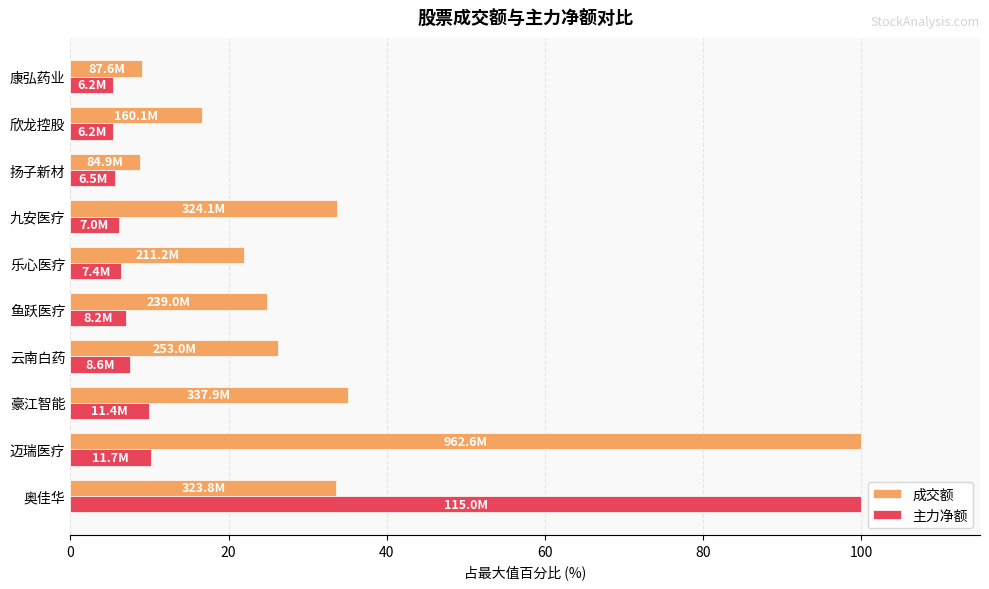

At how many categories does at least one series exceed 57?

2